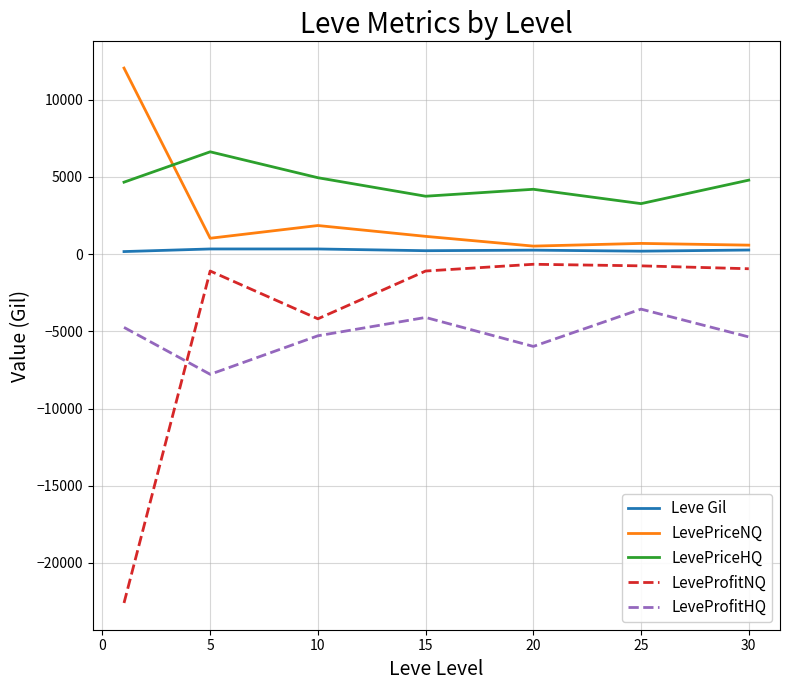

After their last crossing, which series has the higher values: LeveProfitNQ or LeveProfitHQ?

LeveProfitNQ